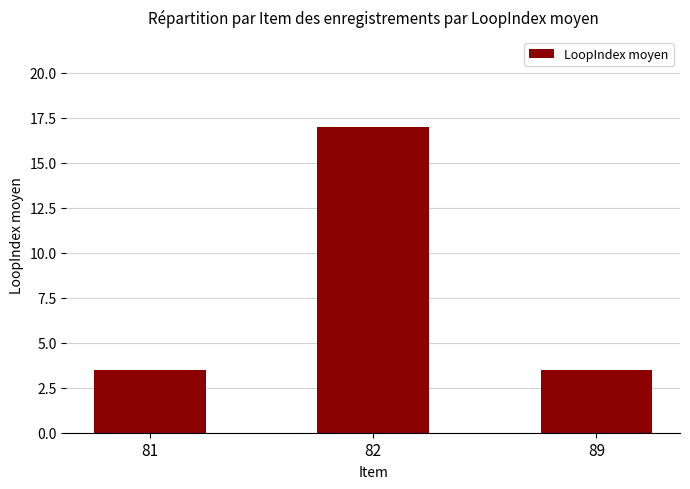

What is the ratio of the value at 89 to the value at 81?

1.0